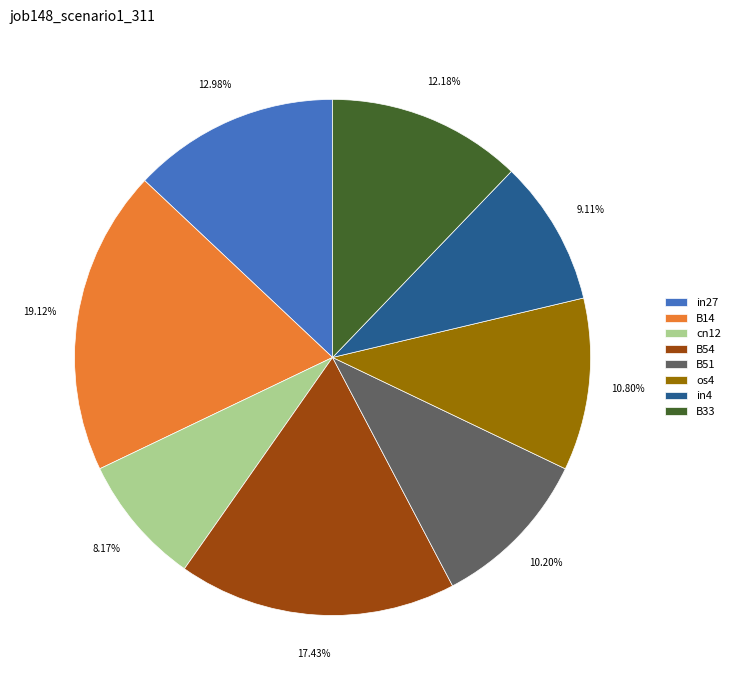

To the nearest percent, what is the difference between the cn12 and B33 slice percentages?

4%